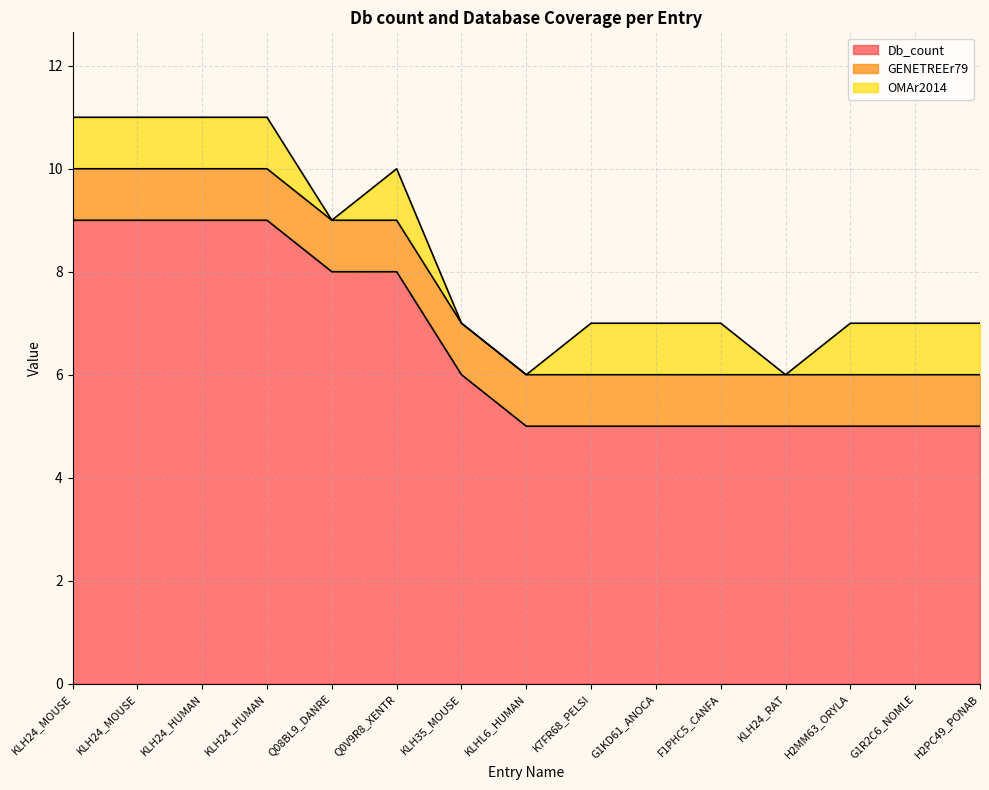

How many series are shown in this chart?

3